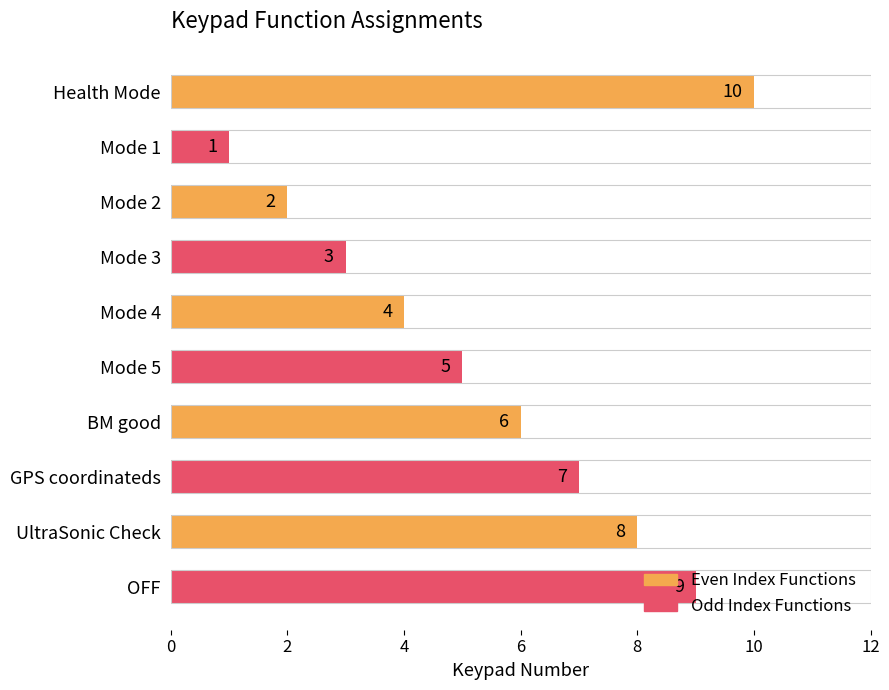

What is the change in value from Mode 1 to OFF?

+8